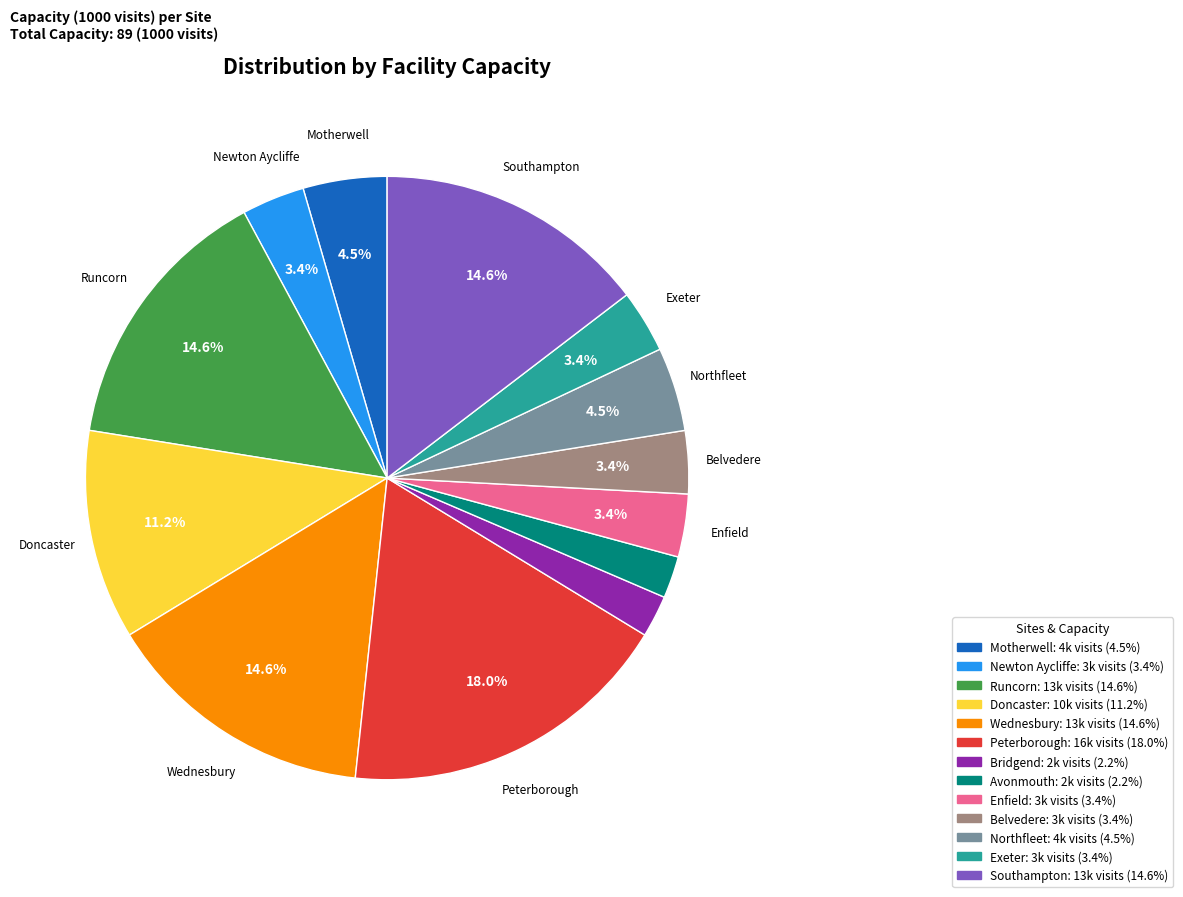

Does any single category account for the majority?

No